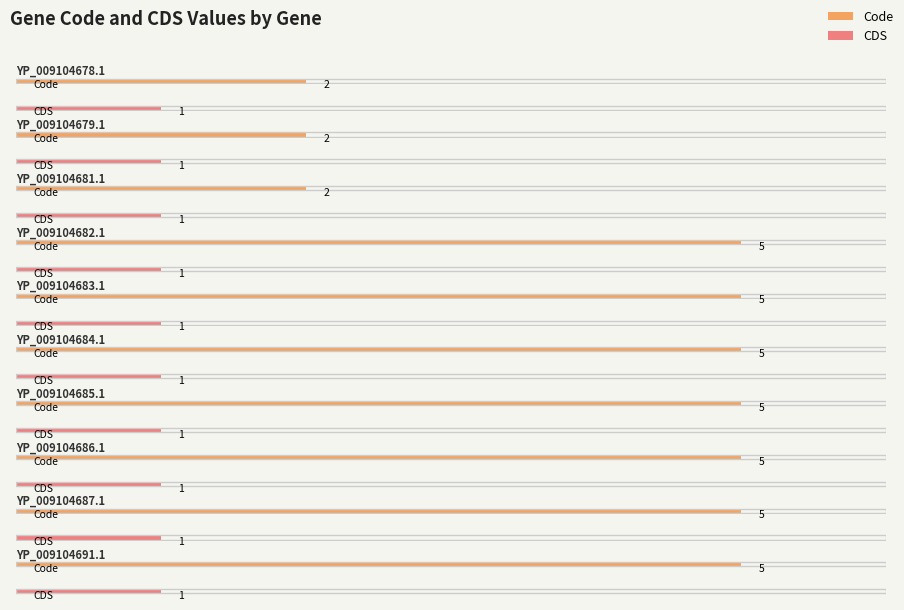

How many bars are there in total?

20